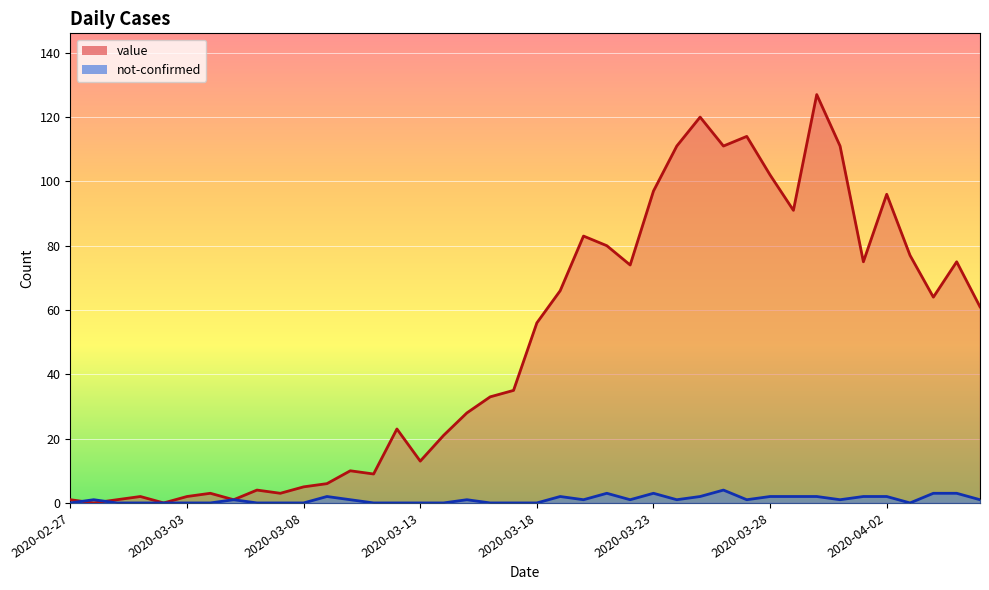

What is the difference between the maximum and minimum values in the not-confirmed series?

4